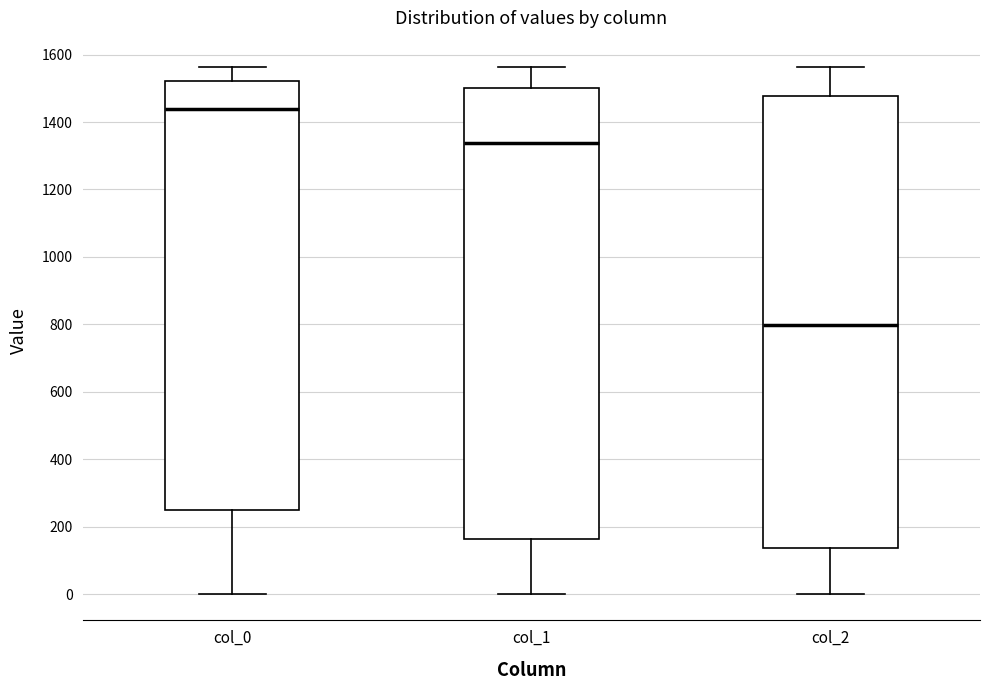

Where is the lower edge of the box for col_2 on the y-axis? The values are not printed on the chart, so give them approximately, as read against the axis.

140